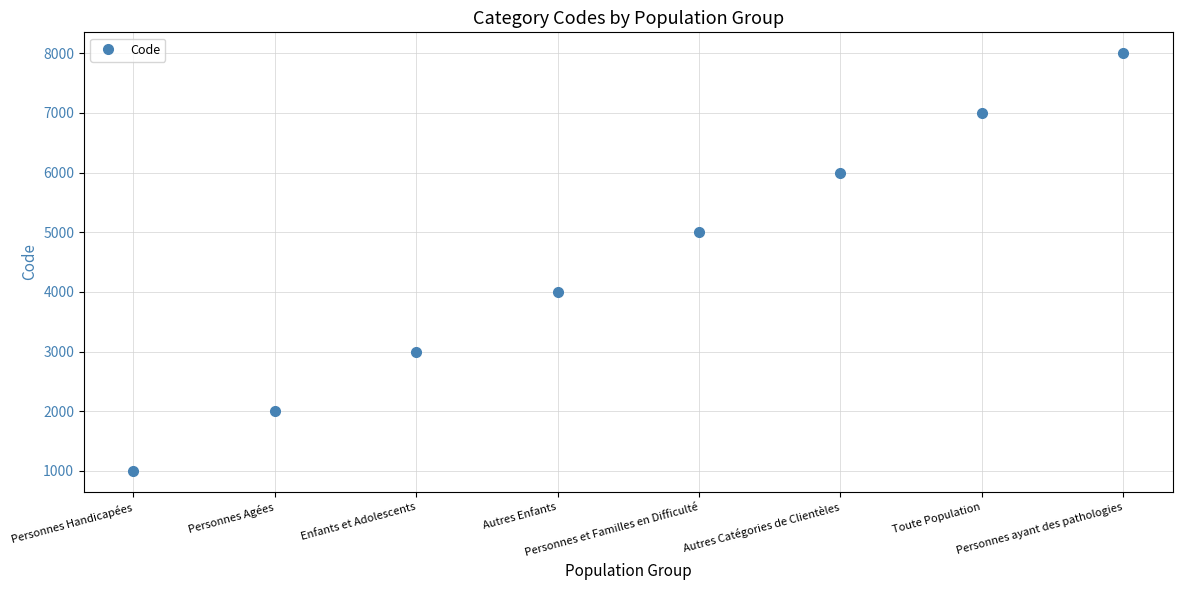

What is the change in value from Toute Population to Personnes ayant des pathologies?

+1000